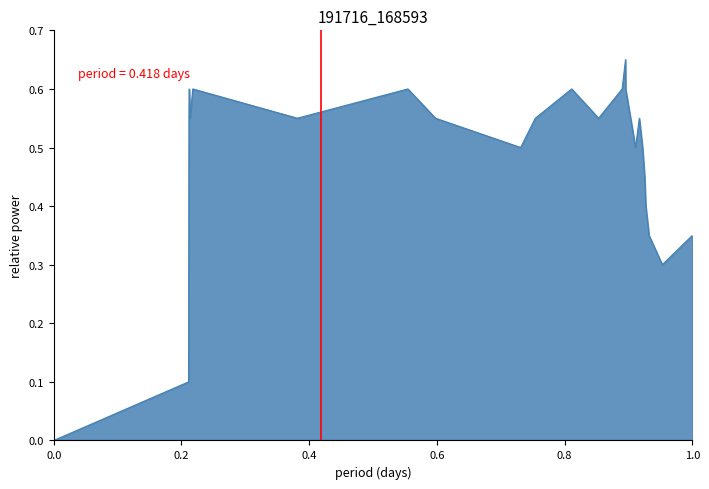

Does the chart have visible grid lines?

No